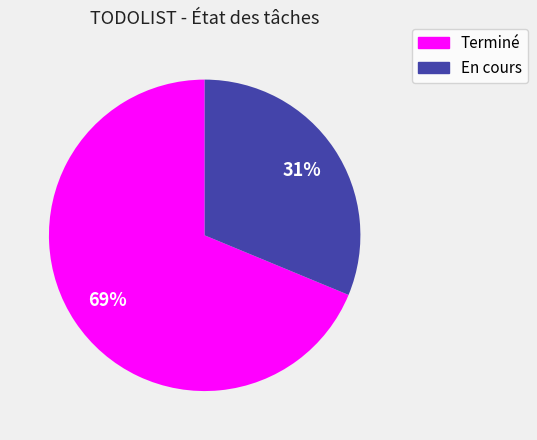

To the nearest percent, what is the combined percentage of Terminé and En cours?

100%